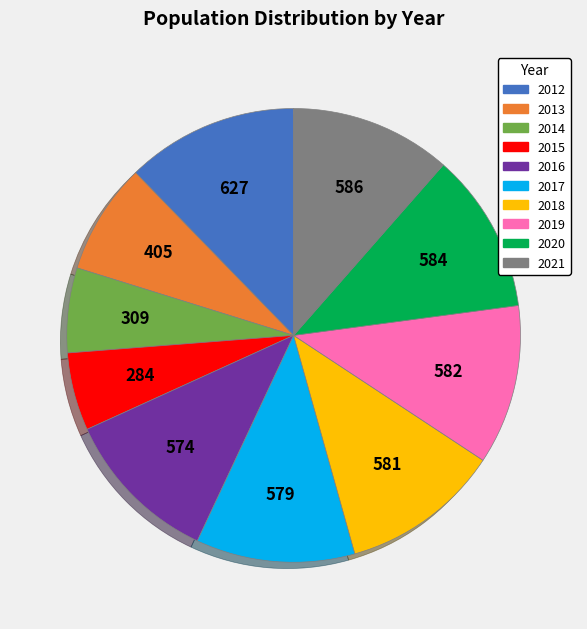

Does any single category account for the majority?

No